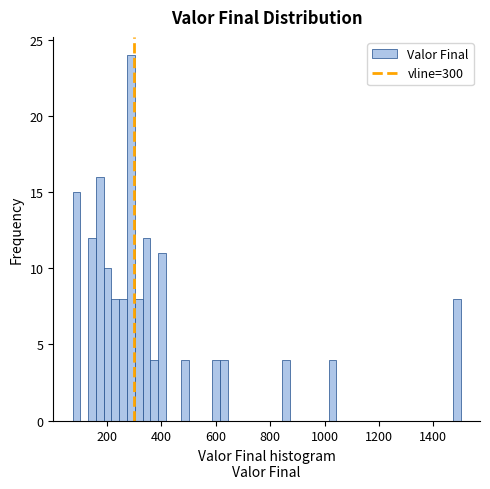

Around what value on the x-axis is the tallest bar? Give the approximate position of its centre, as read against the axis.

280